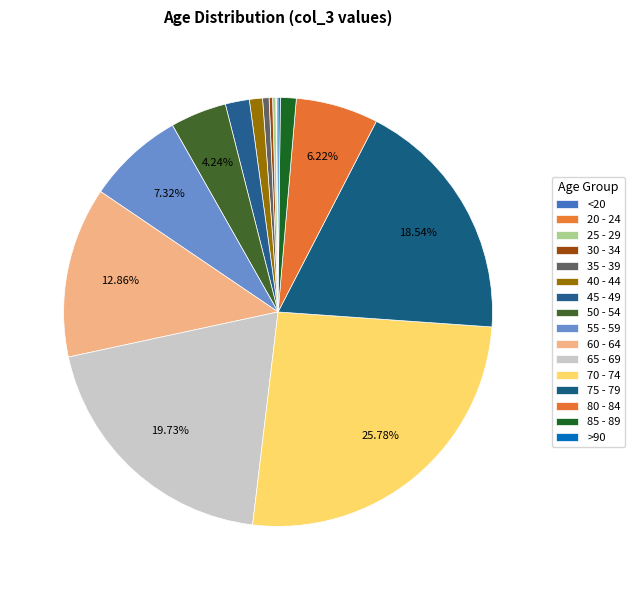

What is the smallest slice in the pie chart?

20 - 24